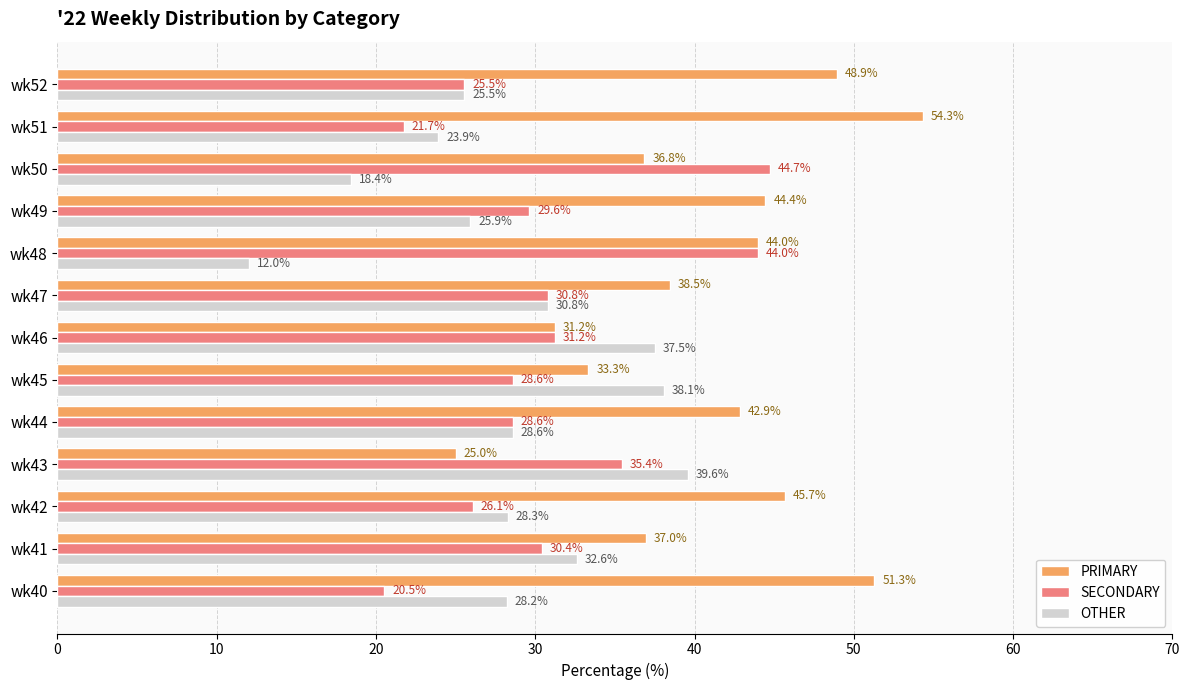

What is the difference between the second highest and second lowest values in the SECONDARY series?

22.3